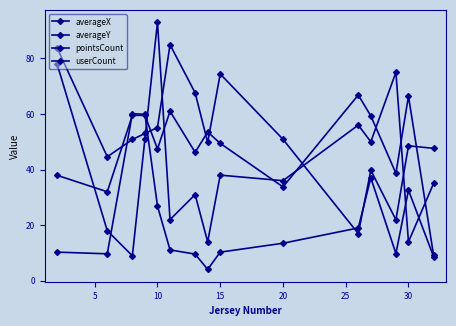

How many distinct data groups are displayed?

4